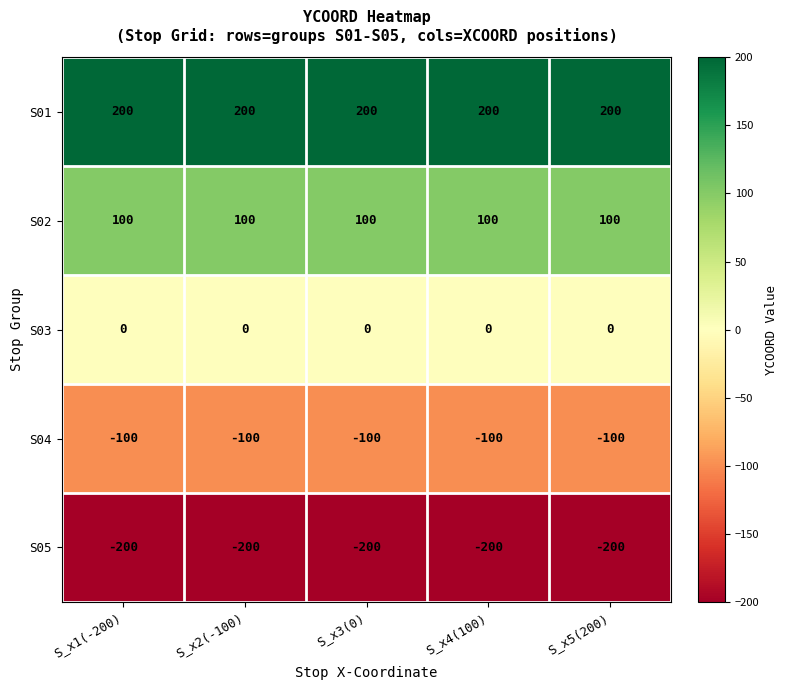

What is the minimum value for S05?

-200